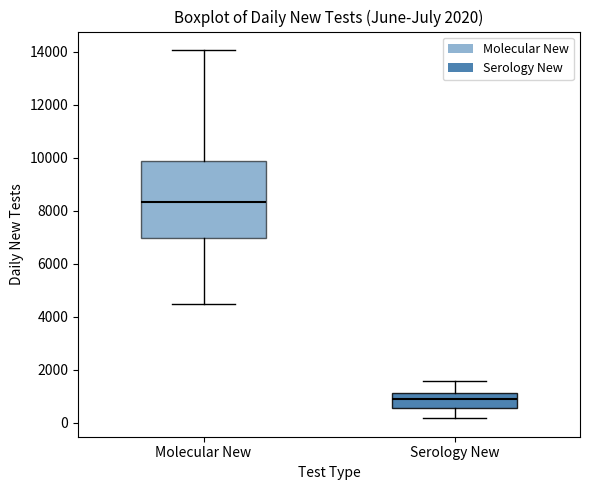

Reading left to right, read every box against the y-axis: the position of its median line, the range the box covers, and the ends of its whiskers. The values are not printed on the chart, so give them approximately, as read against the axis.

Molecular New: median 8400, box 7000 to 9800, whiskers 4400 to 14000
Serology New: median 800, box 600 to 1200, whiskers 200 to 1600